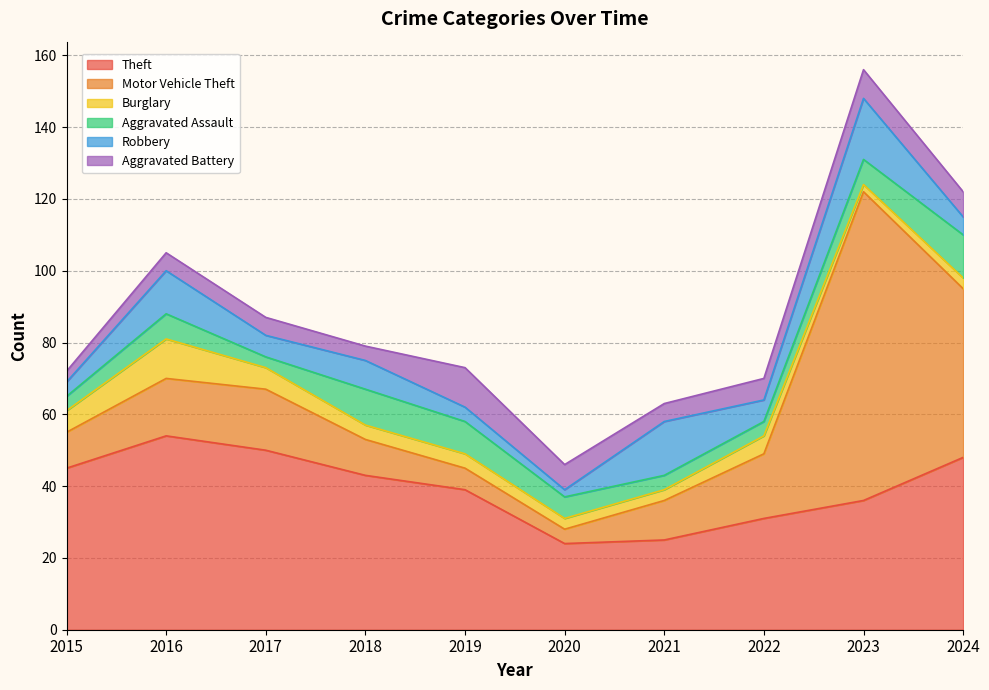

What is the difference between the second highest and minimum values in the Aggravated Battery series?

5